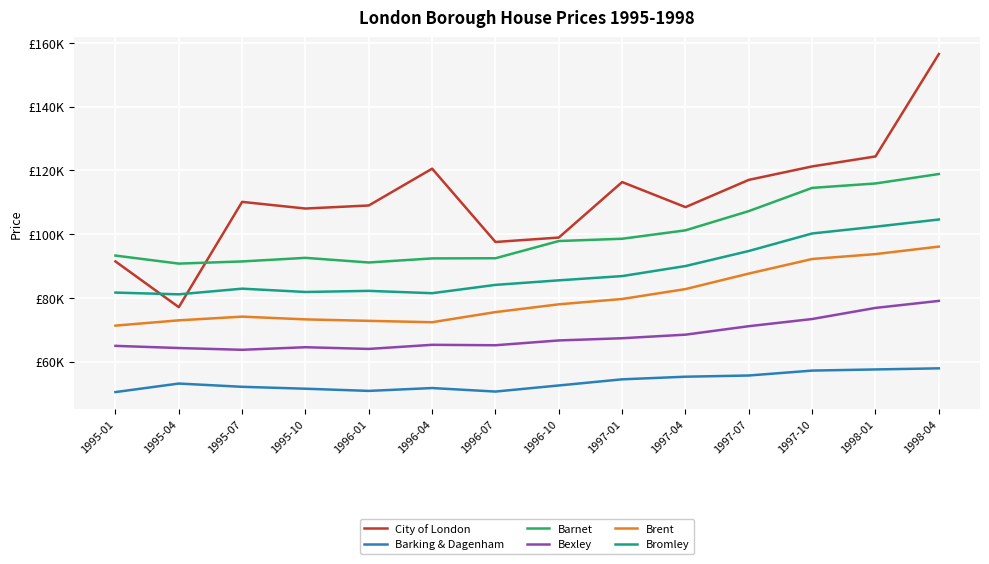

The value of Barnet at 1996-04 is 92394.2. True or false?

True